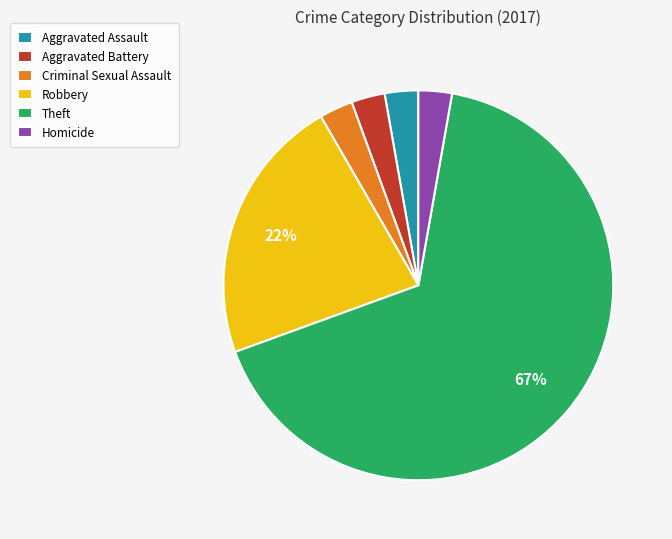

What is the ratio of the value at Aggravated Assault to the value at Criminal Sexual Assault?

1.0